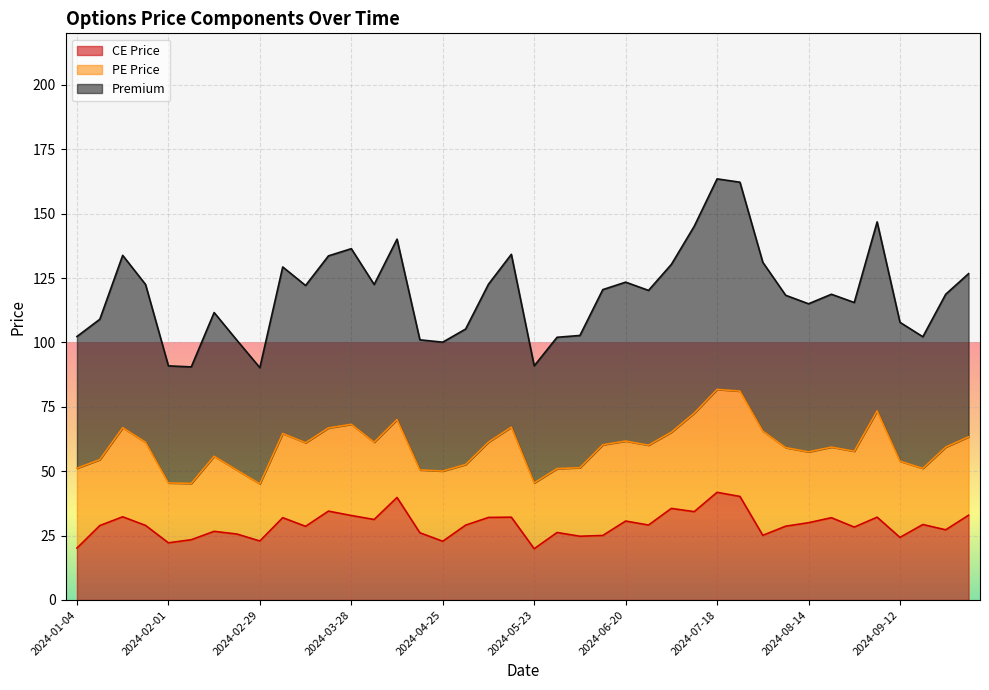

True or false: Premium and CE Price cross at least once.

False